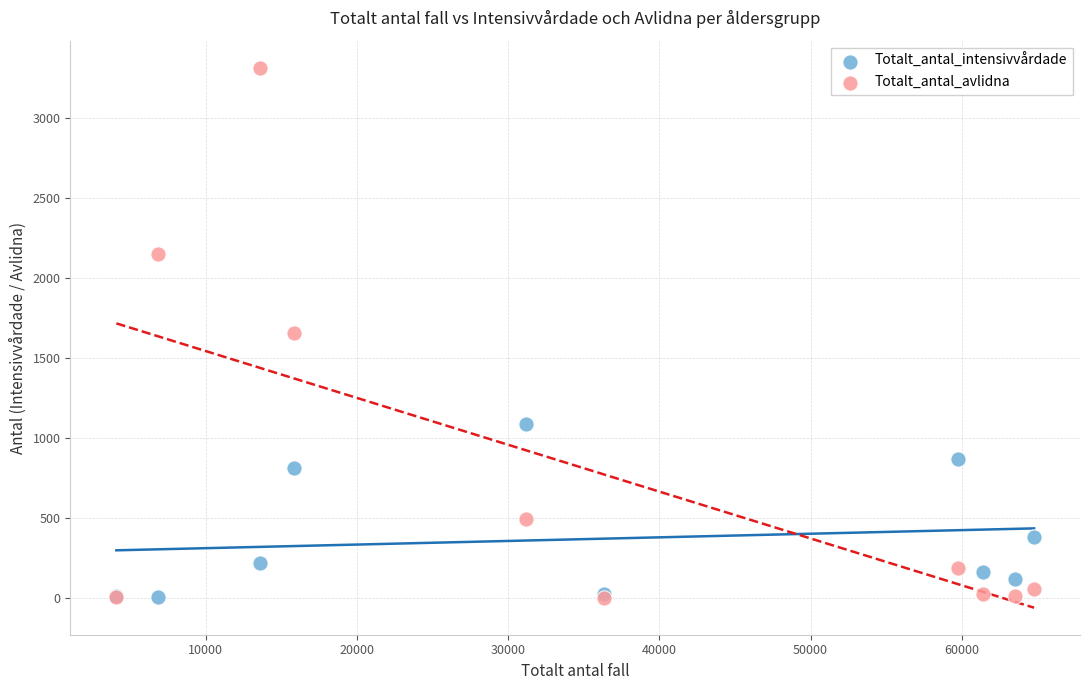

In the Totalt_antal_intensivvårdade series, what Y value is closest to 546?

380